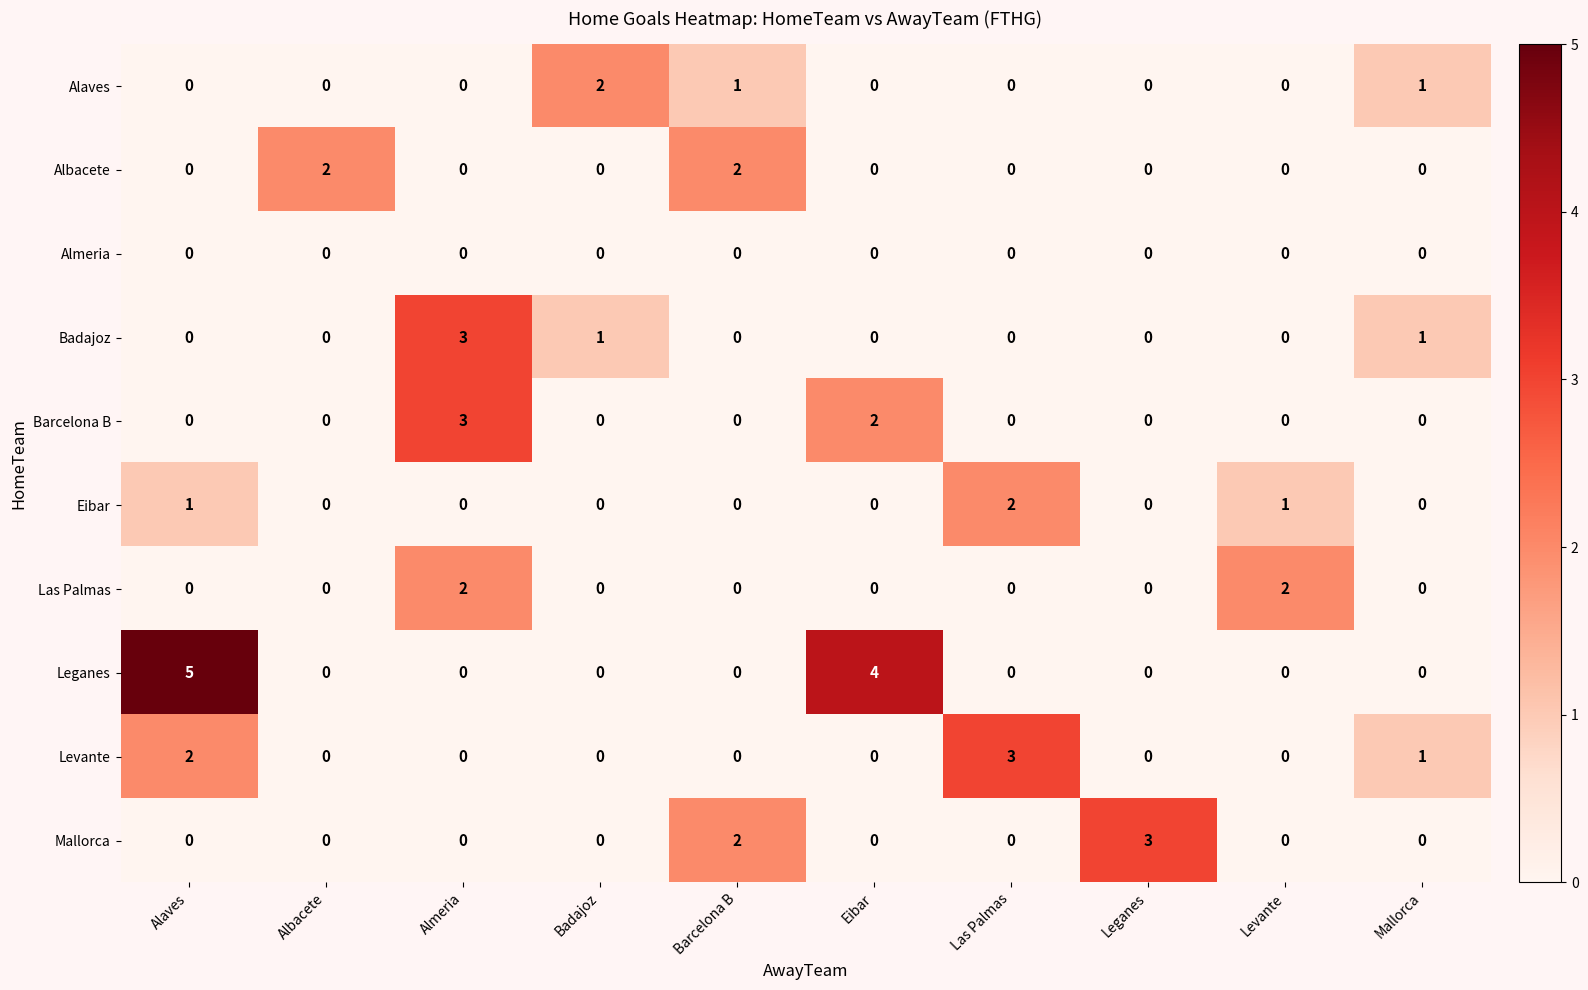

What is the total value across all series at Las Palmas?

5